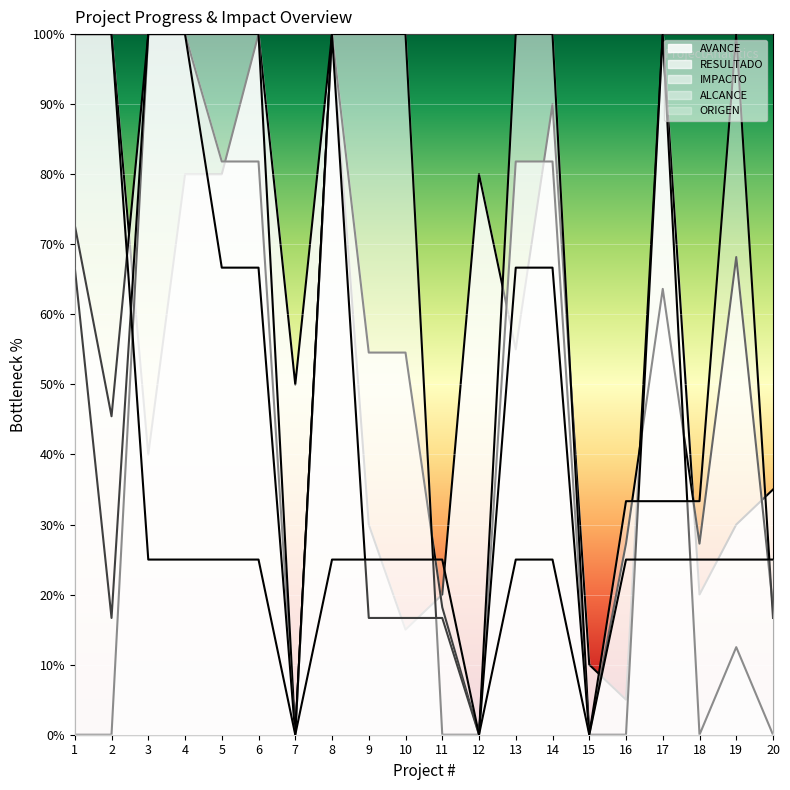

What is the difference between the ALCANCE (line) values at 5 and 8?

33.3